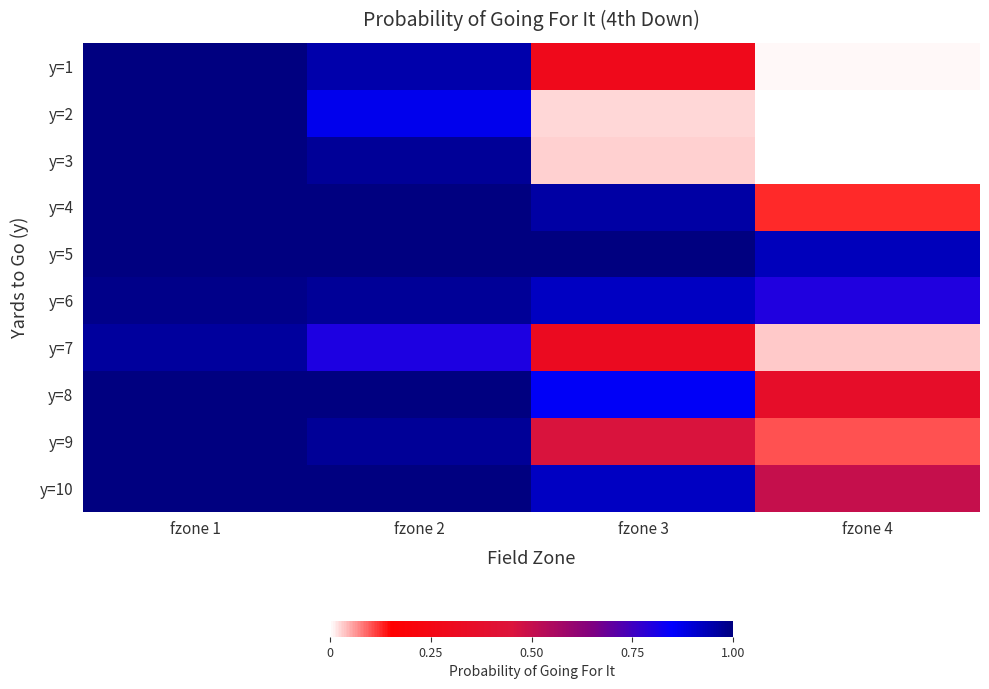

Which series has the largest total across all categories?

y=5